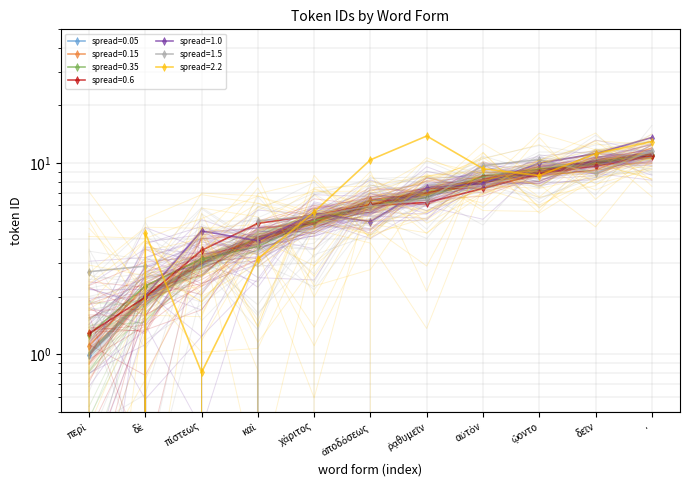

The chart shows a value of 5.0 at χάριτος. True or false?

True